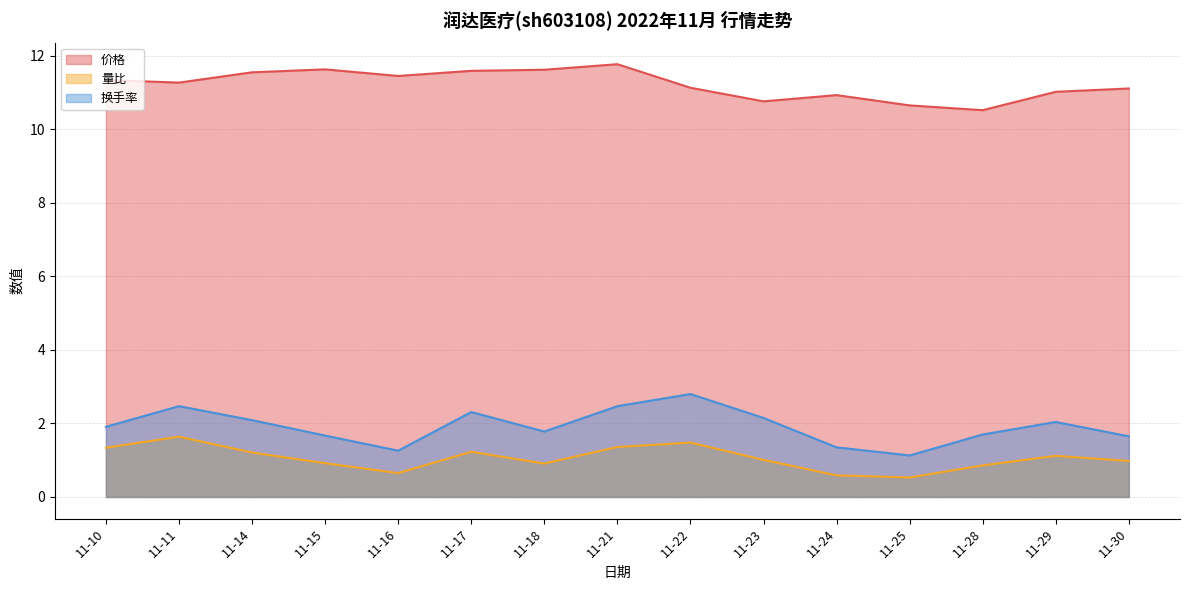

Which label corresponds to the largest value in the chart?

11-21